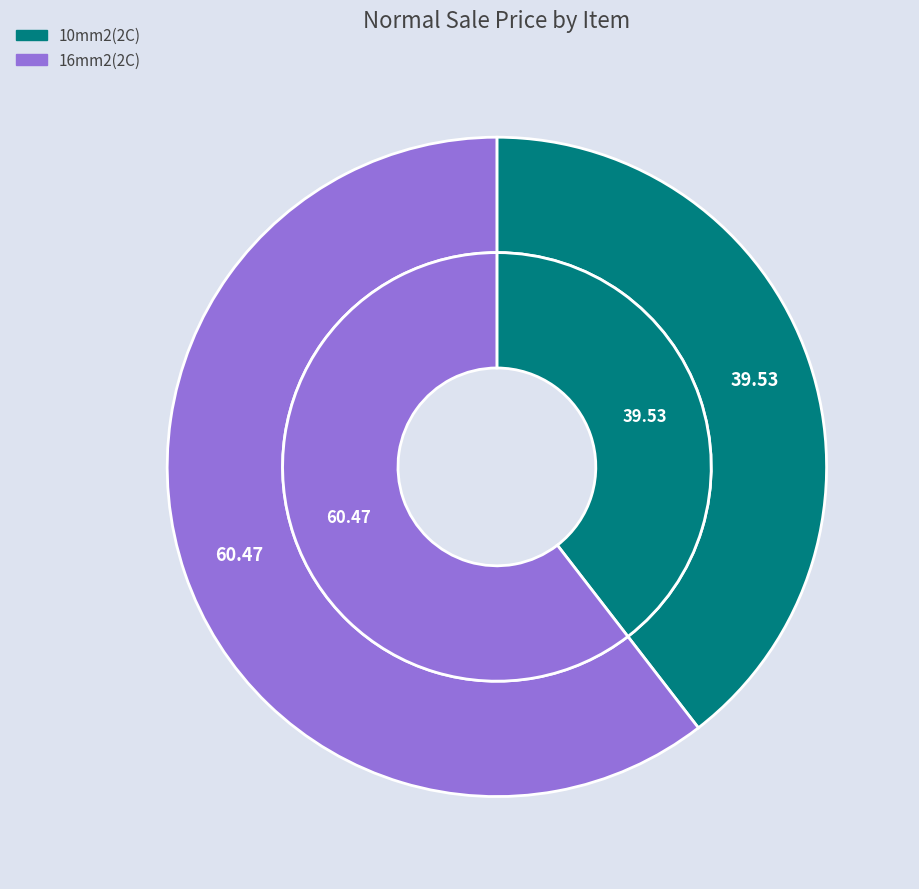

To the nearest percent, what is the combined percentage of 10mm2(2C) and 16mm2(2C)?

100%